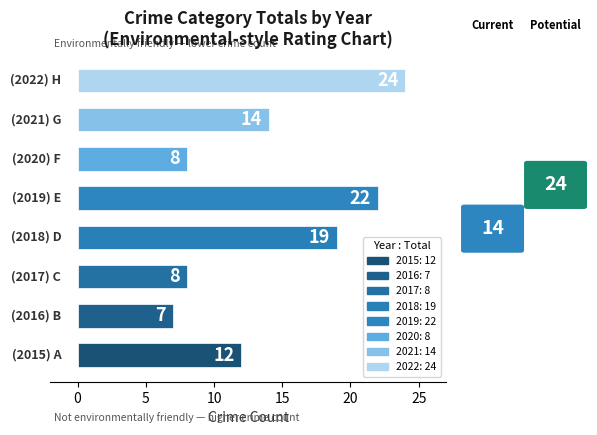

Reading bottom to top, transcribe all the data shown in this chart.

12	7	8	19	22	8	14	24